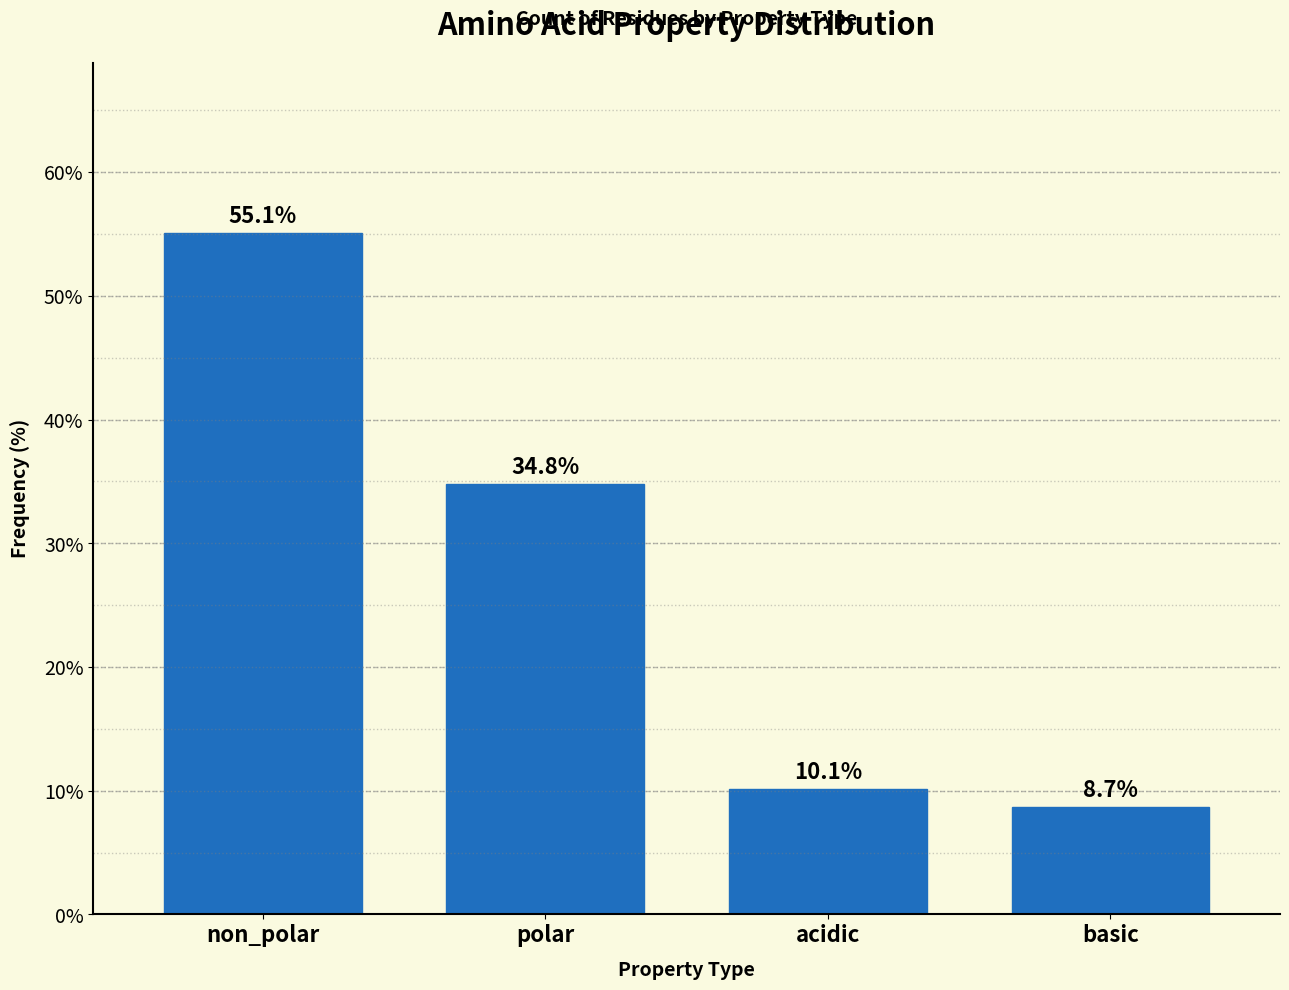

Reading left to right, list all the values displayed in this chart.

55.1	34.8	10.1	8.7